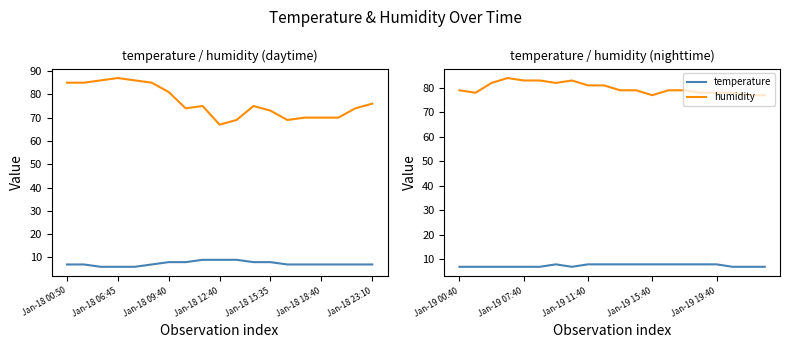

At how many categories does at least one series exceed 57?

20